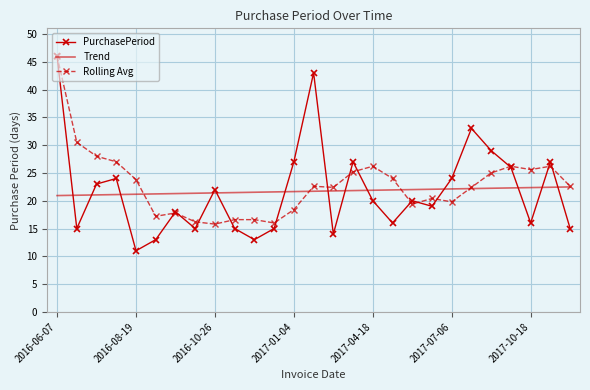

Which series has the largest range (max minus min)?

PurchasePeriod